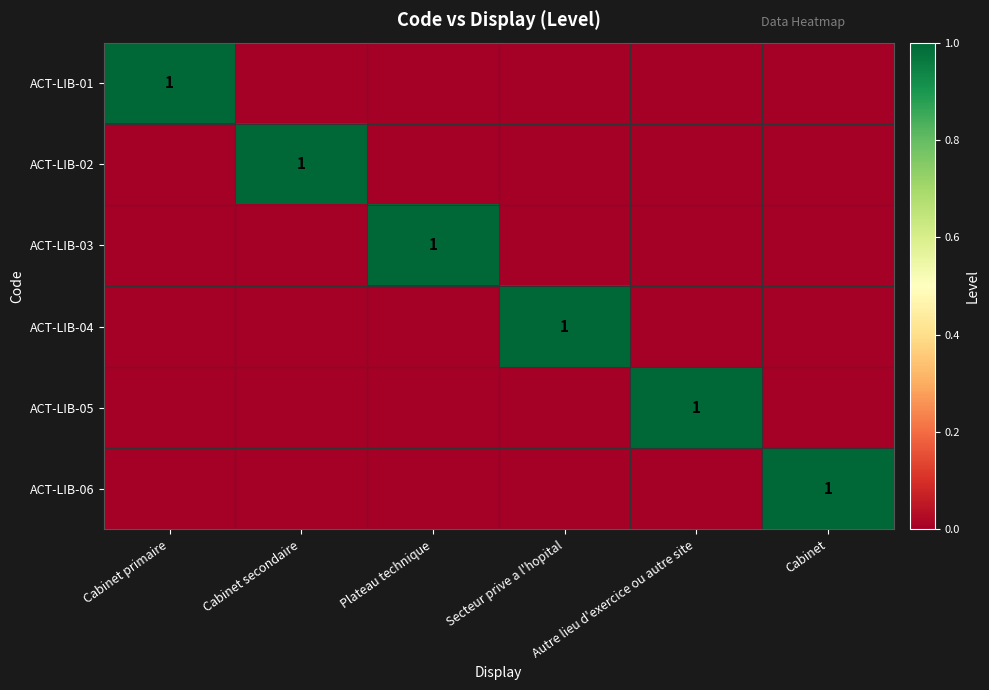

The value of ACT-LIB-05 at Autre lieu d'exercice ou autre site is 0. True or false?

False